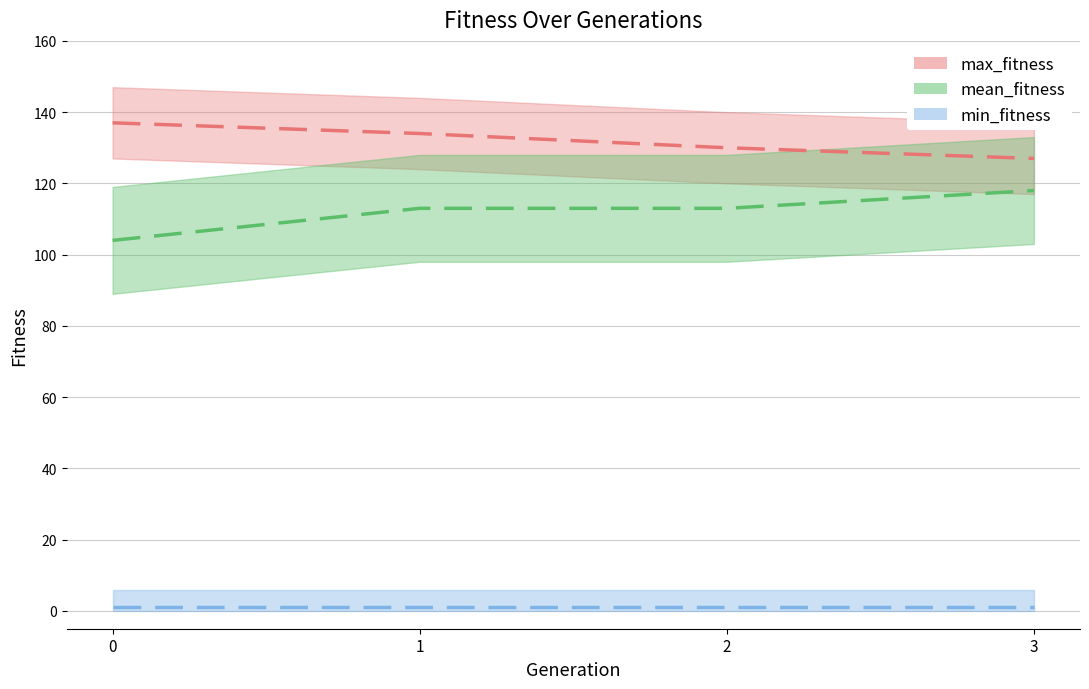

Is the value of max_fitness at 1 greater than the value of mean_fitness at 1?

Yes